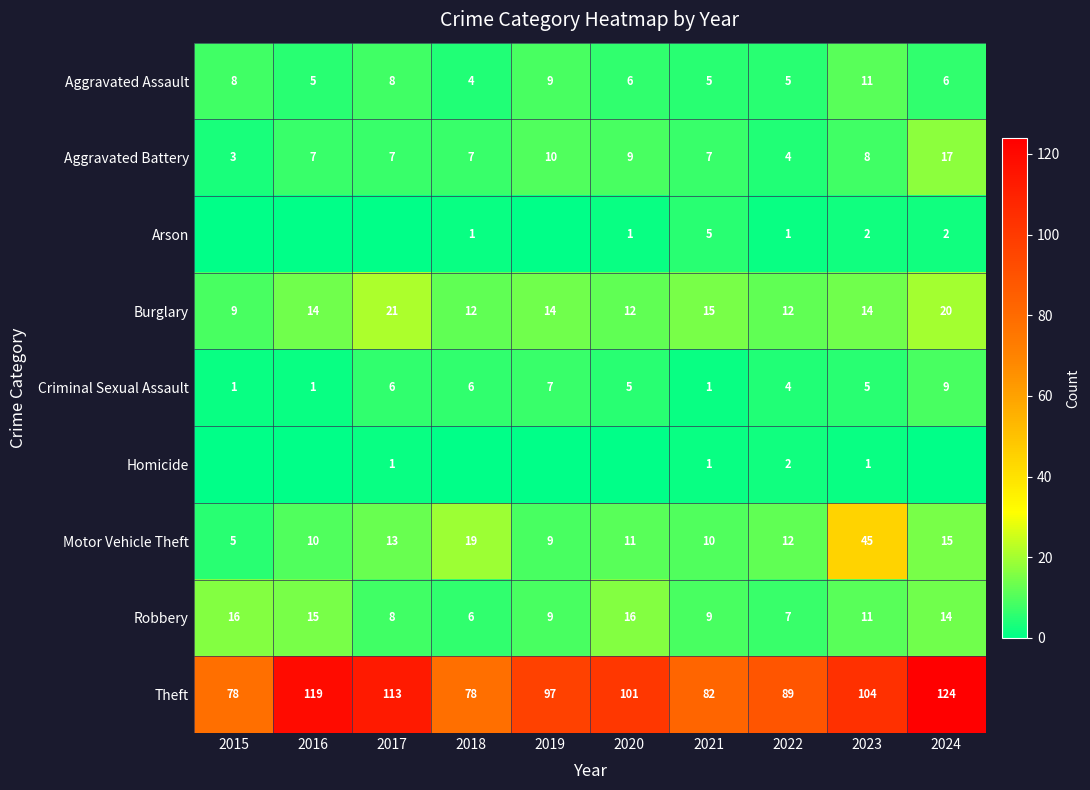

What is the maximum value for Burglary?

21